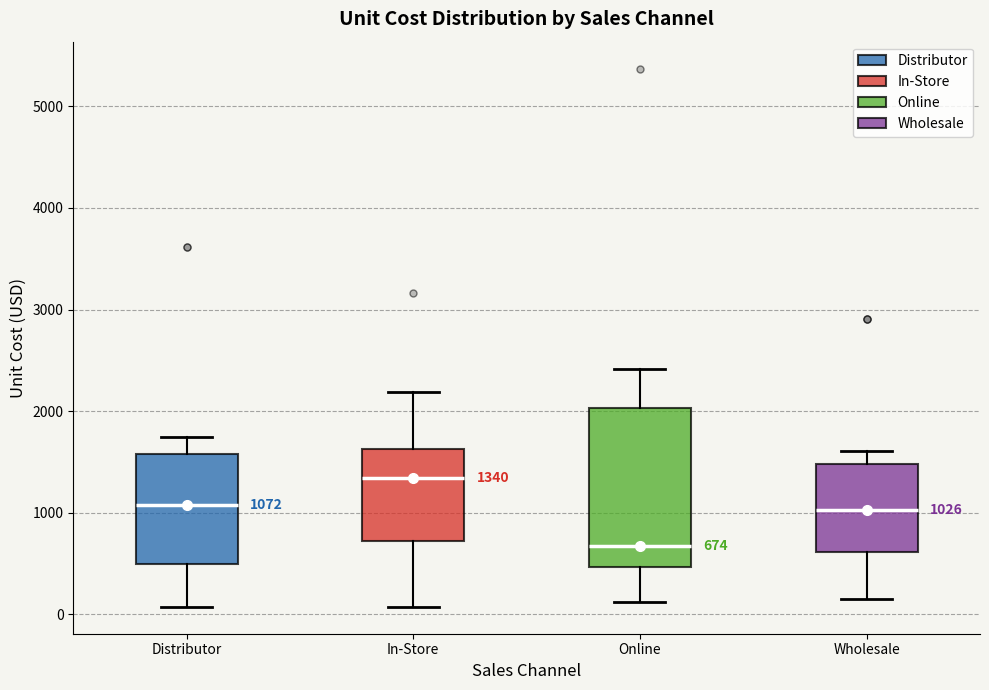

Which box is the tallest, from its lower edge to its upper edge?

Online